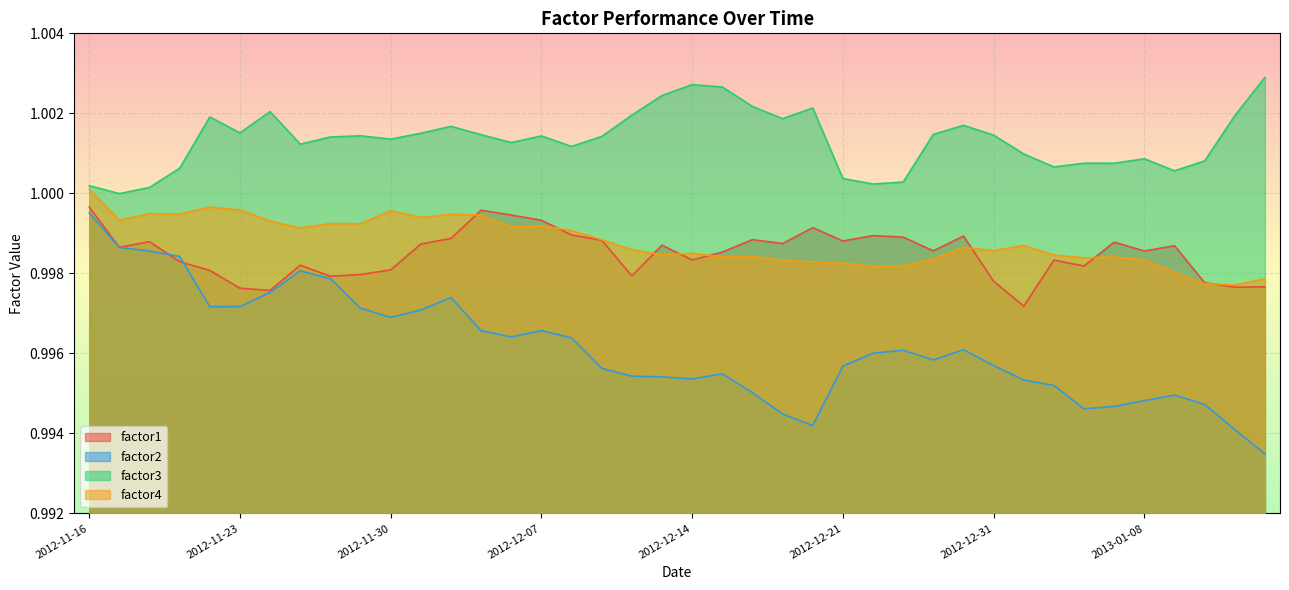

What is the total value across all series at 2012-12-05?

4.0